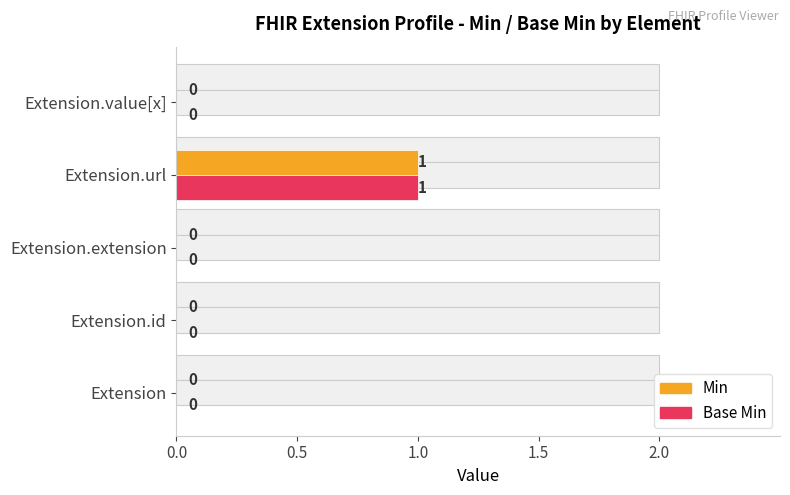

Is it true that Min equals 0 at Extension.extension?

True